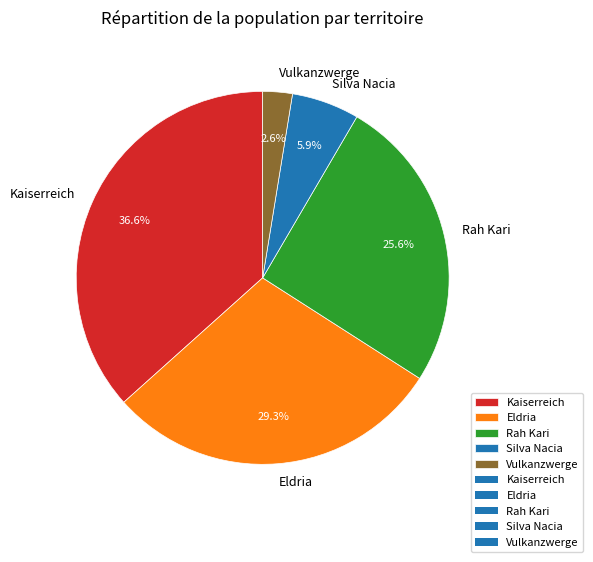

What is the ratio of the value at Silva Nacia to the value at Vulkanzwerge?

2.3